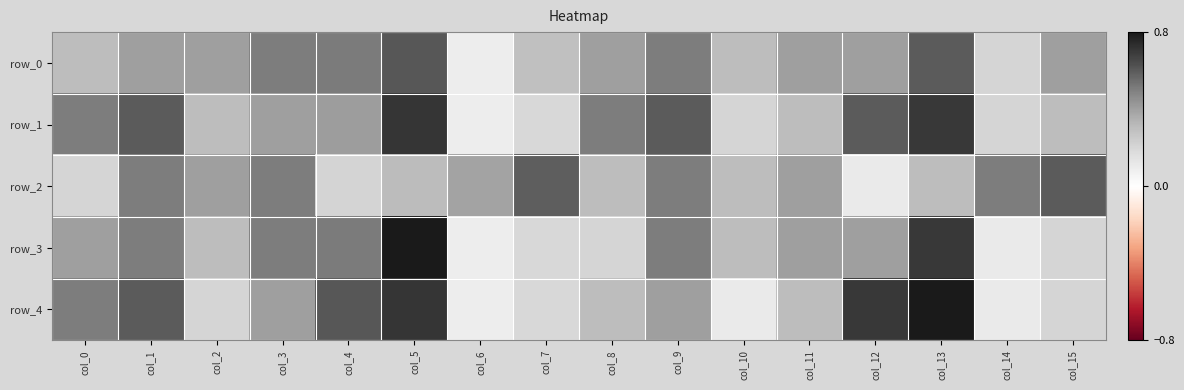

Reading left to right, extract all data points from this chart.

row_0: 0.3	0.4	0.4	0.5	0.5	0.6	0.1	0.3	0.4	0.5	0.3	0.4	0.4	0.6	0.2	0.4
row_1: 0.5	0.6	0.3	0.4	0.4	0.7	0.1	0.2	0.5	0.6	0.2	0.3	0.6	0.7	0.2	0.3
row_2: 0.2	0.5	0.4	0.5	0.2	0.3	0.4	0.6	0.3	0.5	0.3	0.4	0.1	0.3	0.5	0.6
row_3: 0.4	0.5	0.3	0.5	0.5	0.8	0.1	0.2	0.2	0.5	0.3	0.4	0.4	0.7	0.1	0.2
row_4: 0.5	0.6	0.2	0.4	0.6	0.7	0.1	0.2	0.3	0.4	0.1	0.3	0.7	0.8	0.1	0.2